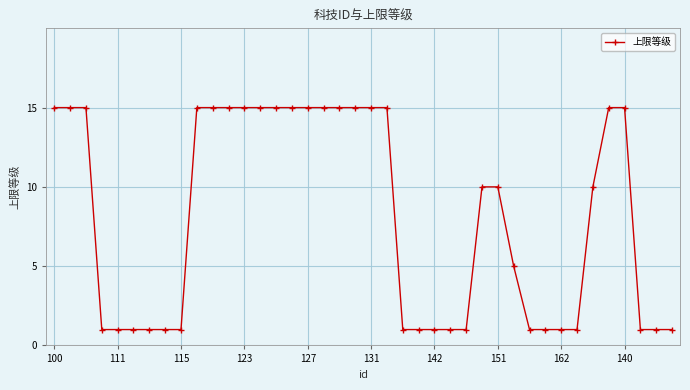

What is the difference between the maximum and second lowest values?

14